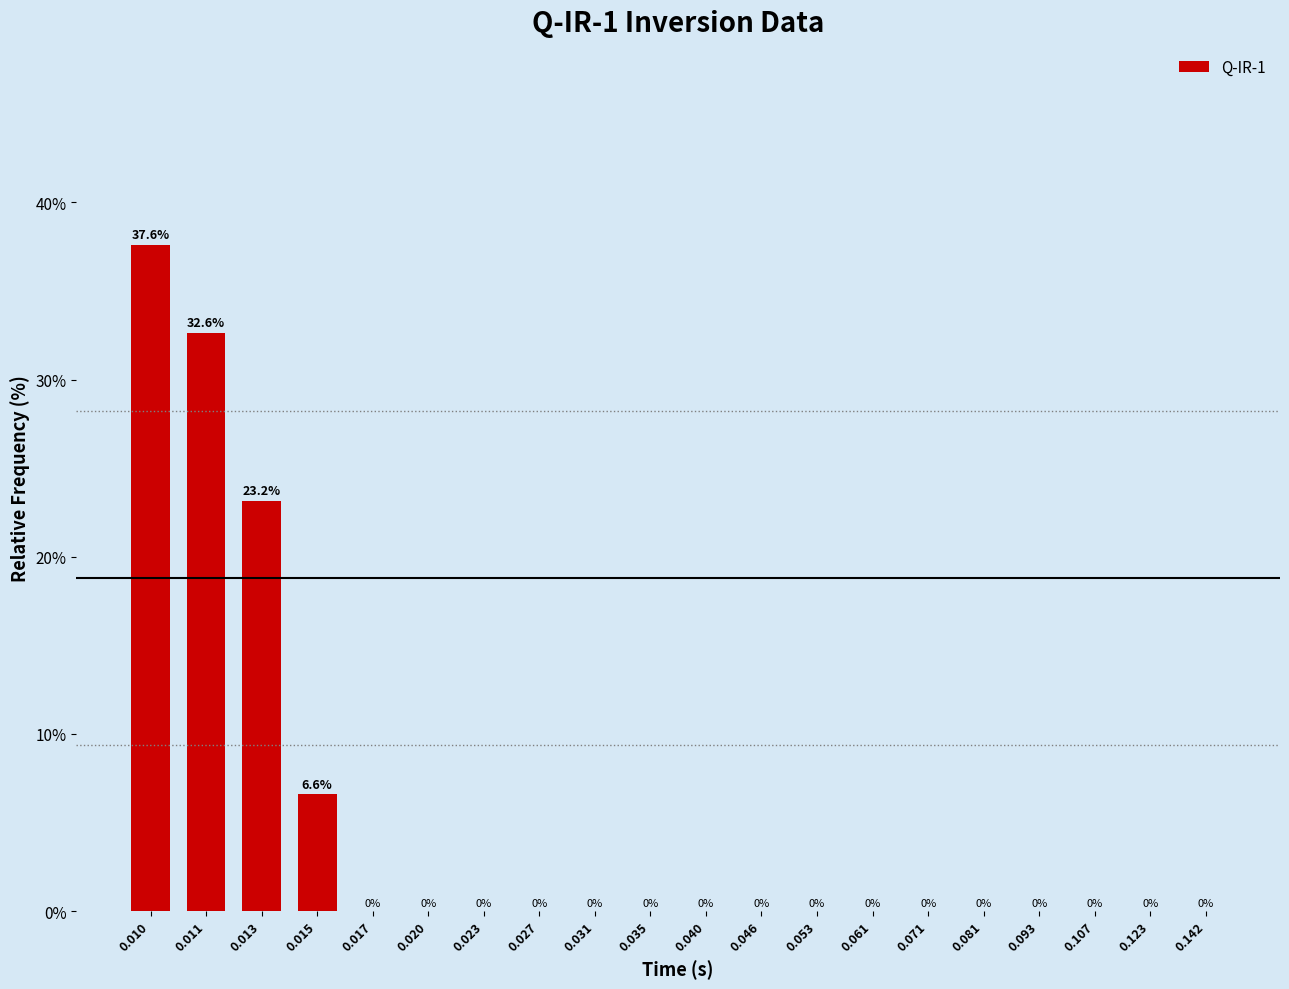

Reading left to right, list all the values displayed in this chart.

0.010=37.6	0.011=32.6	0.013=23.2	0.015=6.6	0.017=0.0	0.020=0.0	0.023=0.0	0.027=0.0	0.031=0.0	0.035=0.0	0.040=0.0	0.046=0.0	0.053=0.0	0.061=0.0	0.071=0.0	0.081=0.0	0.093=0.0	0.107=0.0	0.123=0.0	0.142=0.0